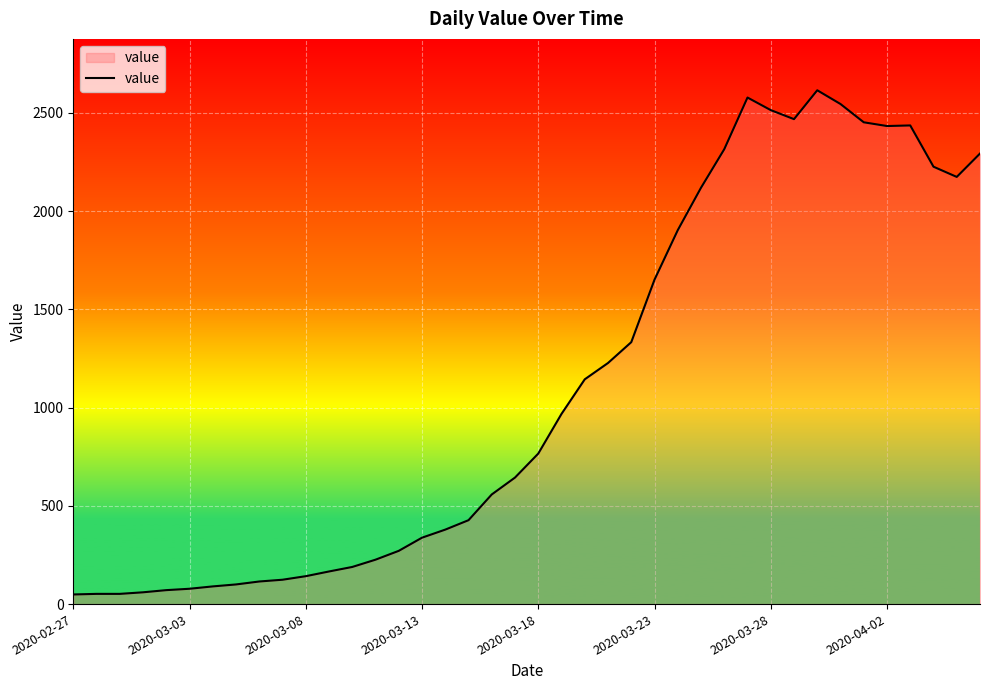

What is the greatest value displayed?

2615